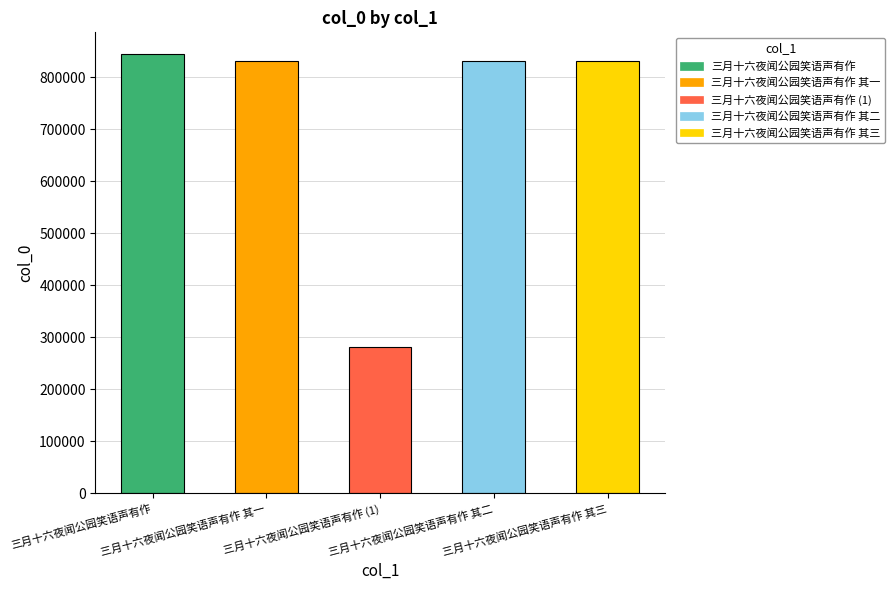

What is the value of the 2nd bar from the left?

831901